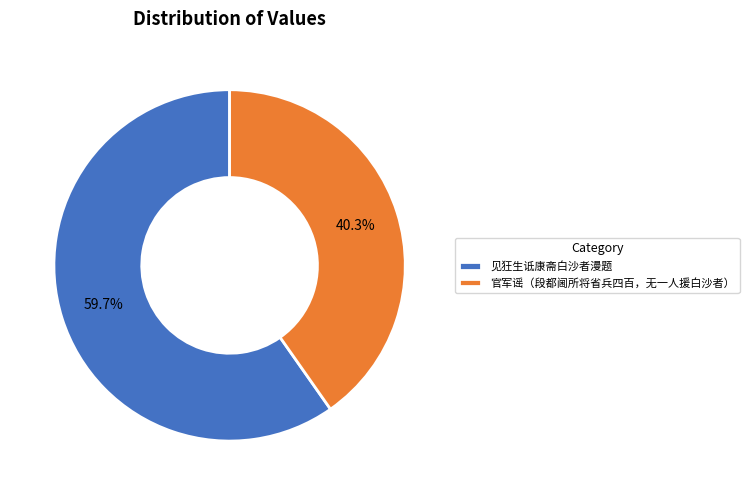

The 见狂生诋康斋白沙者漫题 slice represents 60% of the pie. True or false?

True